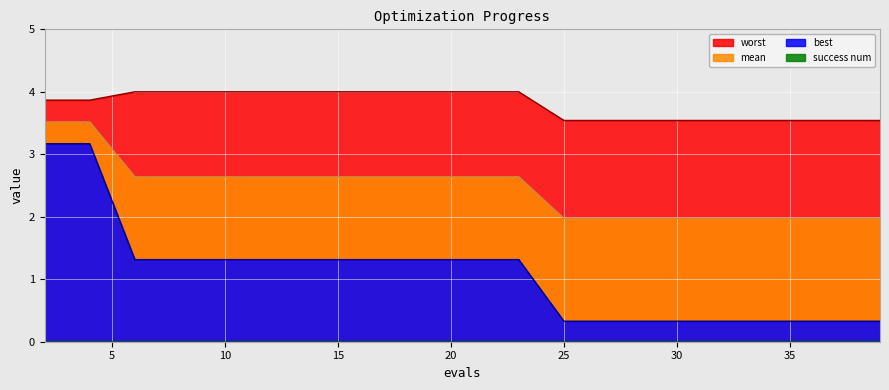

True or false: mean and worst intersect in this chart.

False